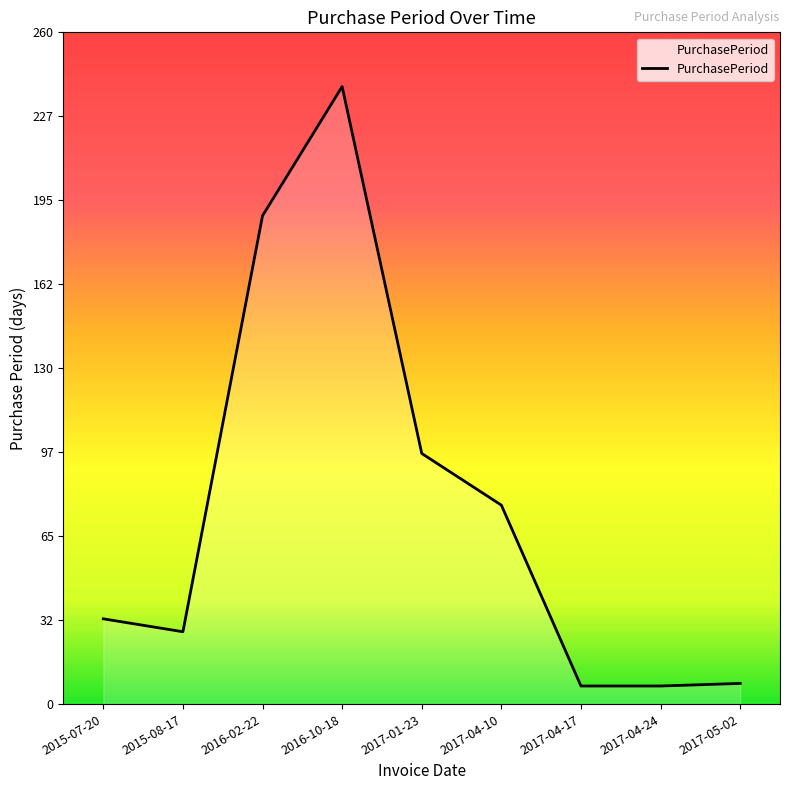

Is it true that the value at 2016-10-18 is 239?

True